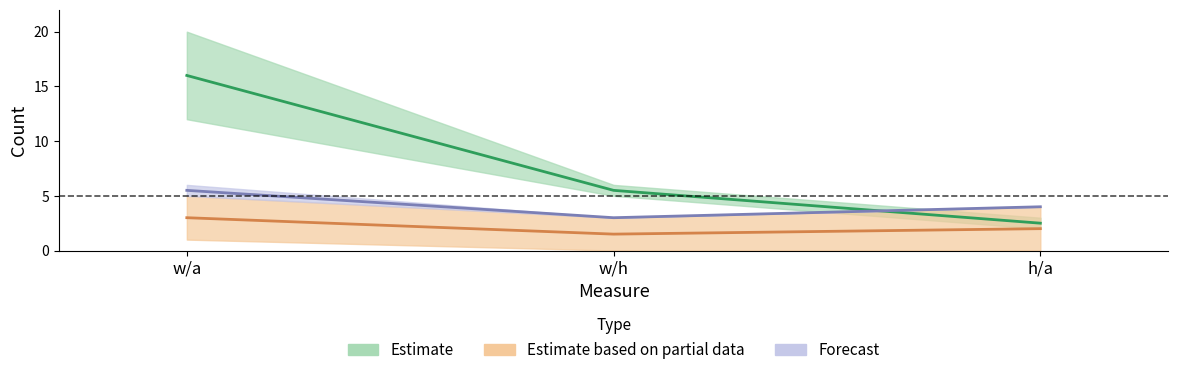

At w/a, list the series in order from largest to smallest.

Mortality-Collapsed, Incidence - Collapsed, Total Number of Incidence Studies